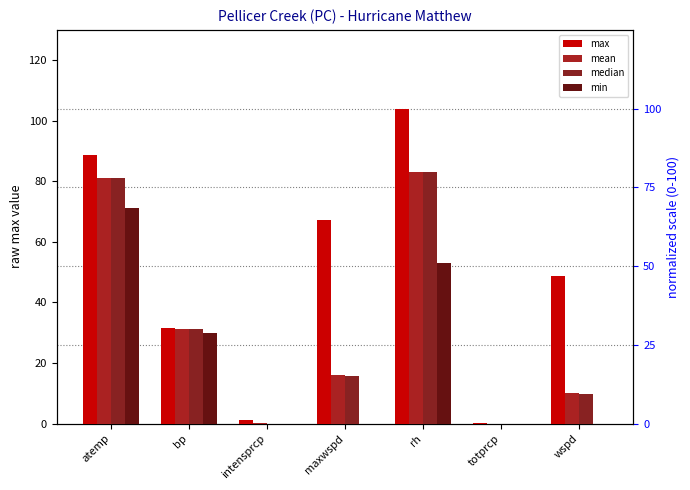

What is the total value across all series at maxwspd?

94.9